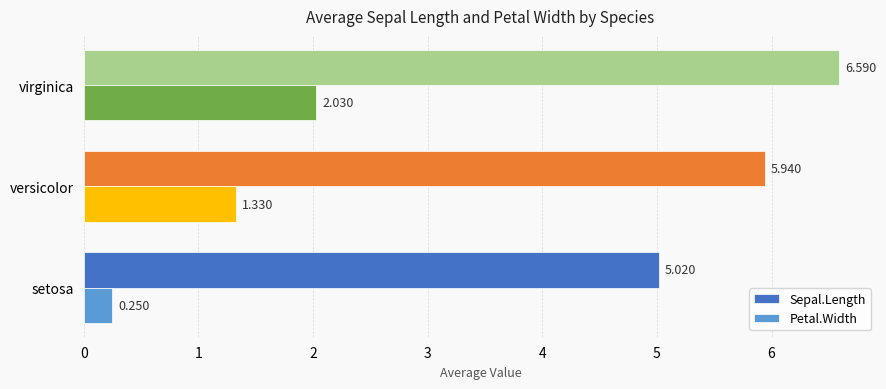

List the series in order of their overall mean, lowest first.

Petal.Width, Sepal.Length